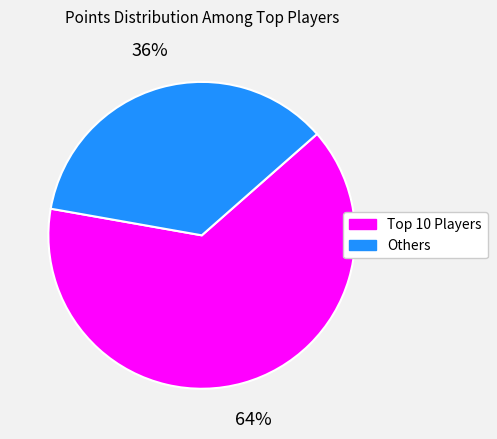

To the nearest percent, what is the average slice percentage?

50%